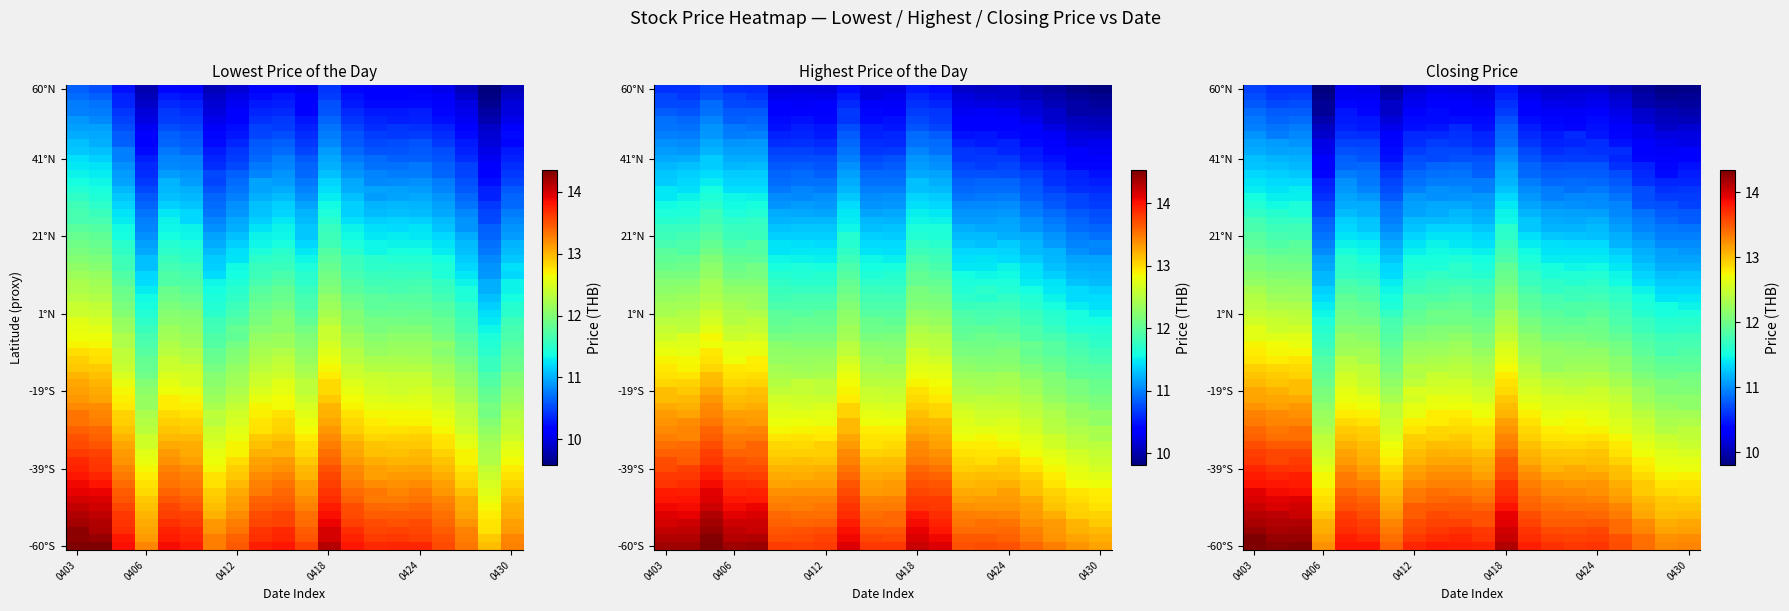

At which label does highest first exceed 13?

0403